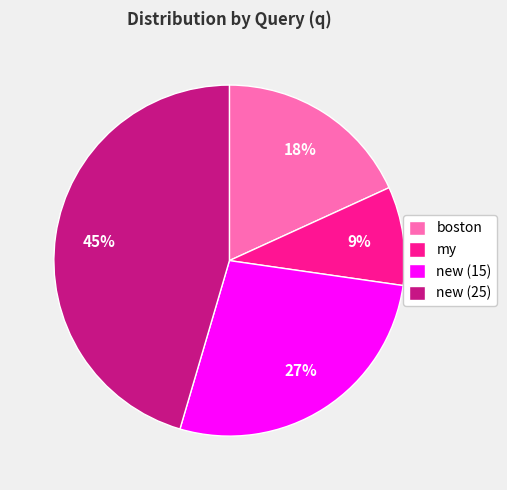

Rank the categories by value from highest to lowest.

new (25), new (15), boston, my